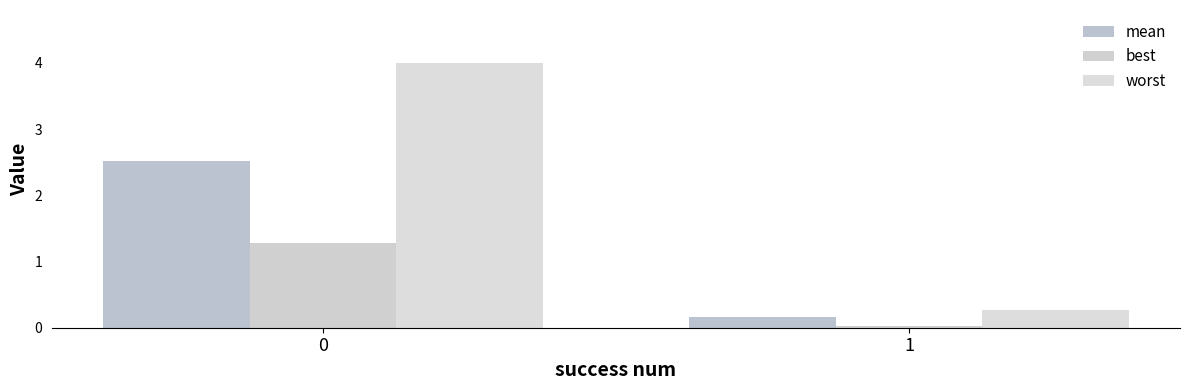

List the labels in order of best value, smallest first.

1, 0